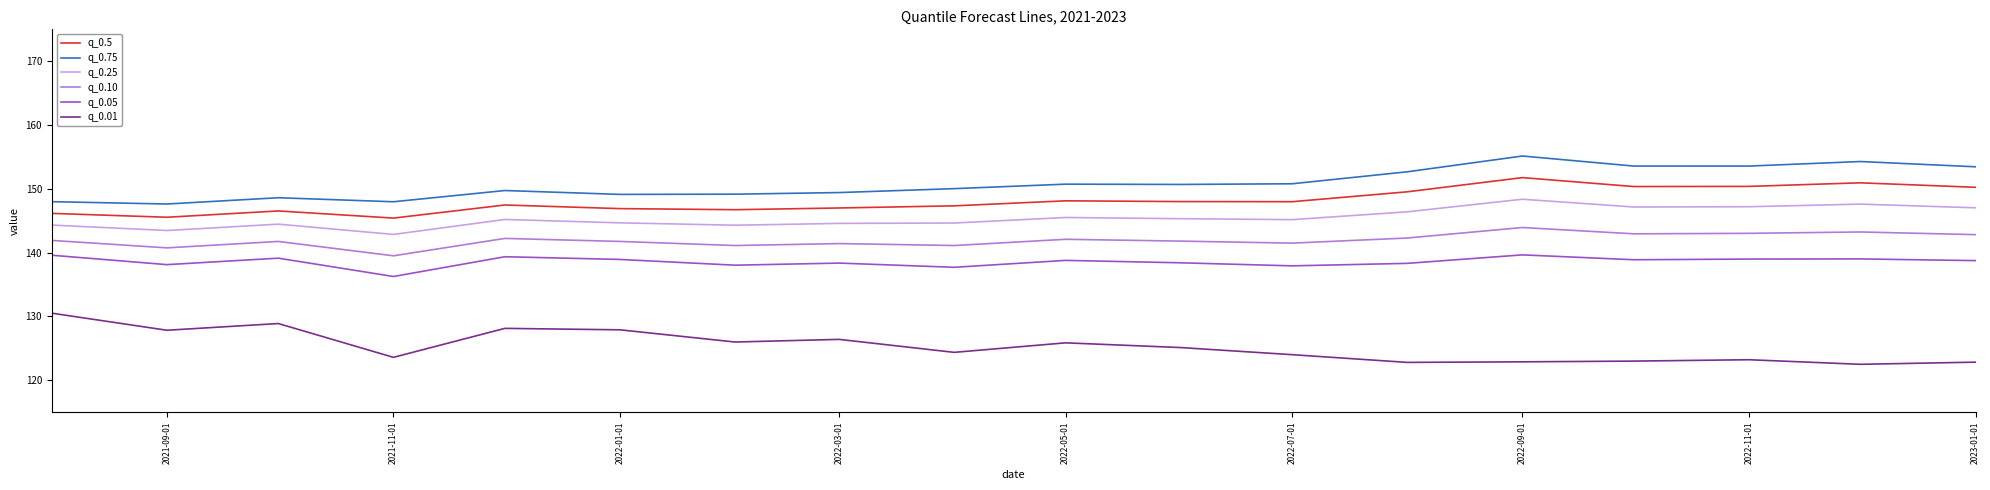

List the series in order of their peak value, lowest first.

q_0.01, q_0.05, q_0.10, q_0.25, q_0.5, q_0.75